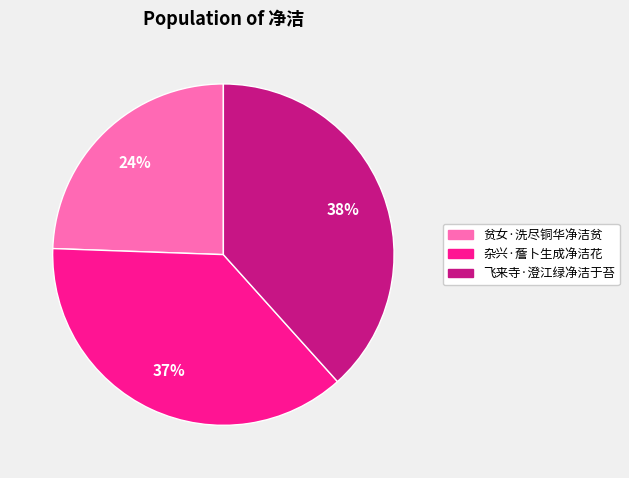

Which category has the smallest portion of the pie?

贫女·洗尽铜华净洁贫